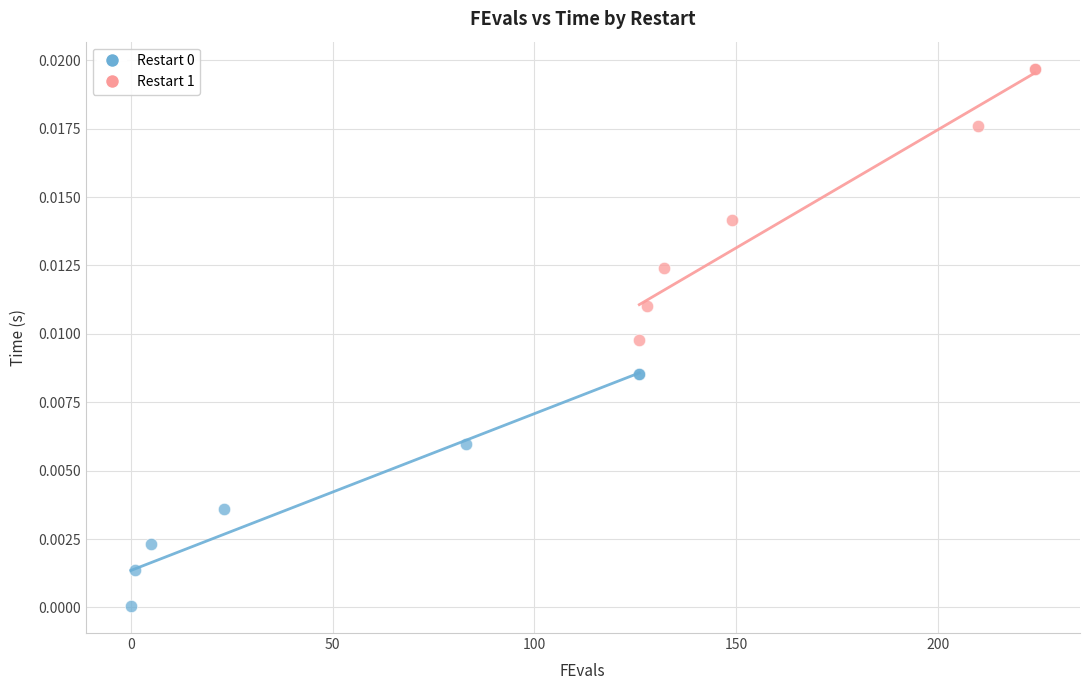

Which series contains the highest Y value?

Restart 1